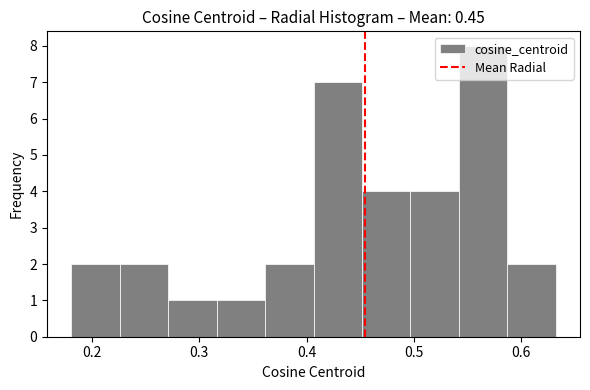

Reading left to right, transcribe this chart: for each bar, give the range it covers on the x-axis and its height. Neither the bar edges nor the heights are printed on the chart, so give them approximately, as read against the axes.

0.18 to 0.23: 2
0.23 to 0.27: 2
0.27 to 0.32: 1
0.32 to 0.36: 1
0.36 to 0.41: 2
0.41 to 0.45: 7
0.45 to 0.50: 4
0.50 to 0.54: 4
0.54 to 0.59: 8
0.59 to 0.63: 2